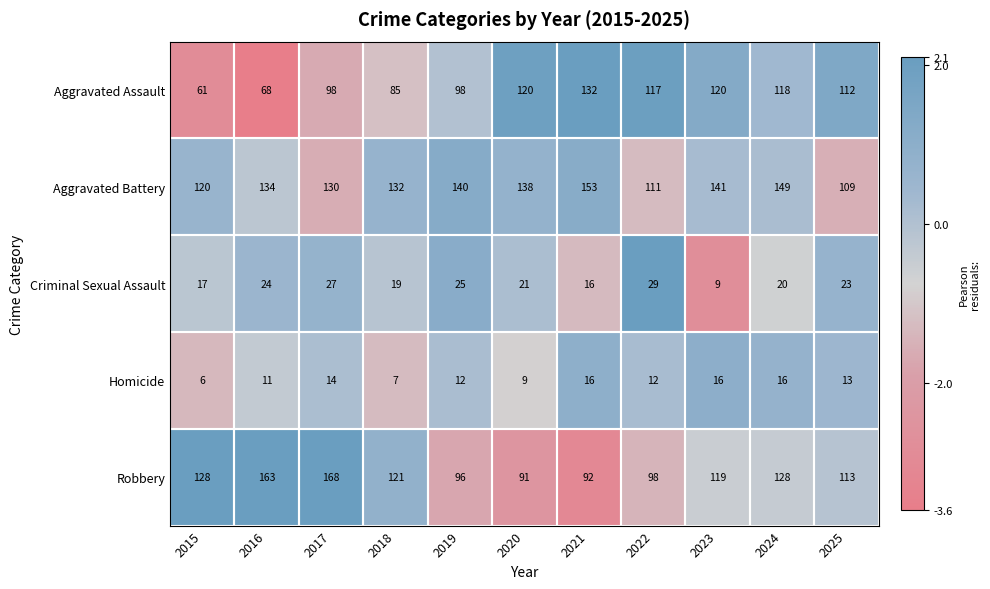

At how many categories does at least one series exceed 8?

11